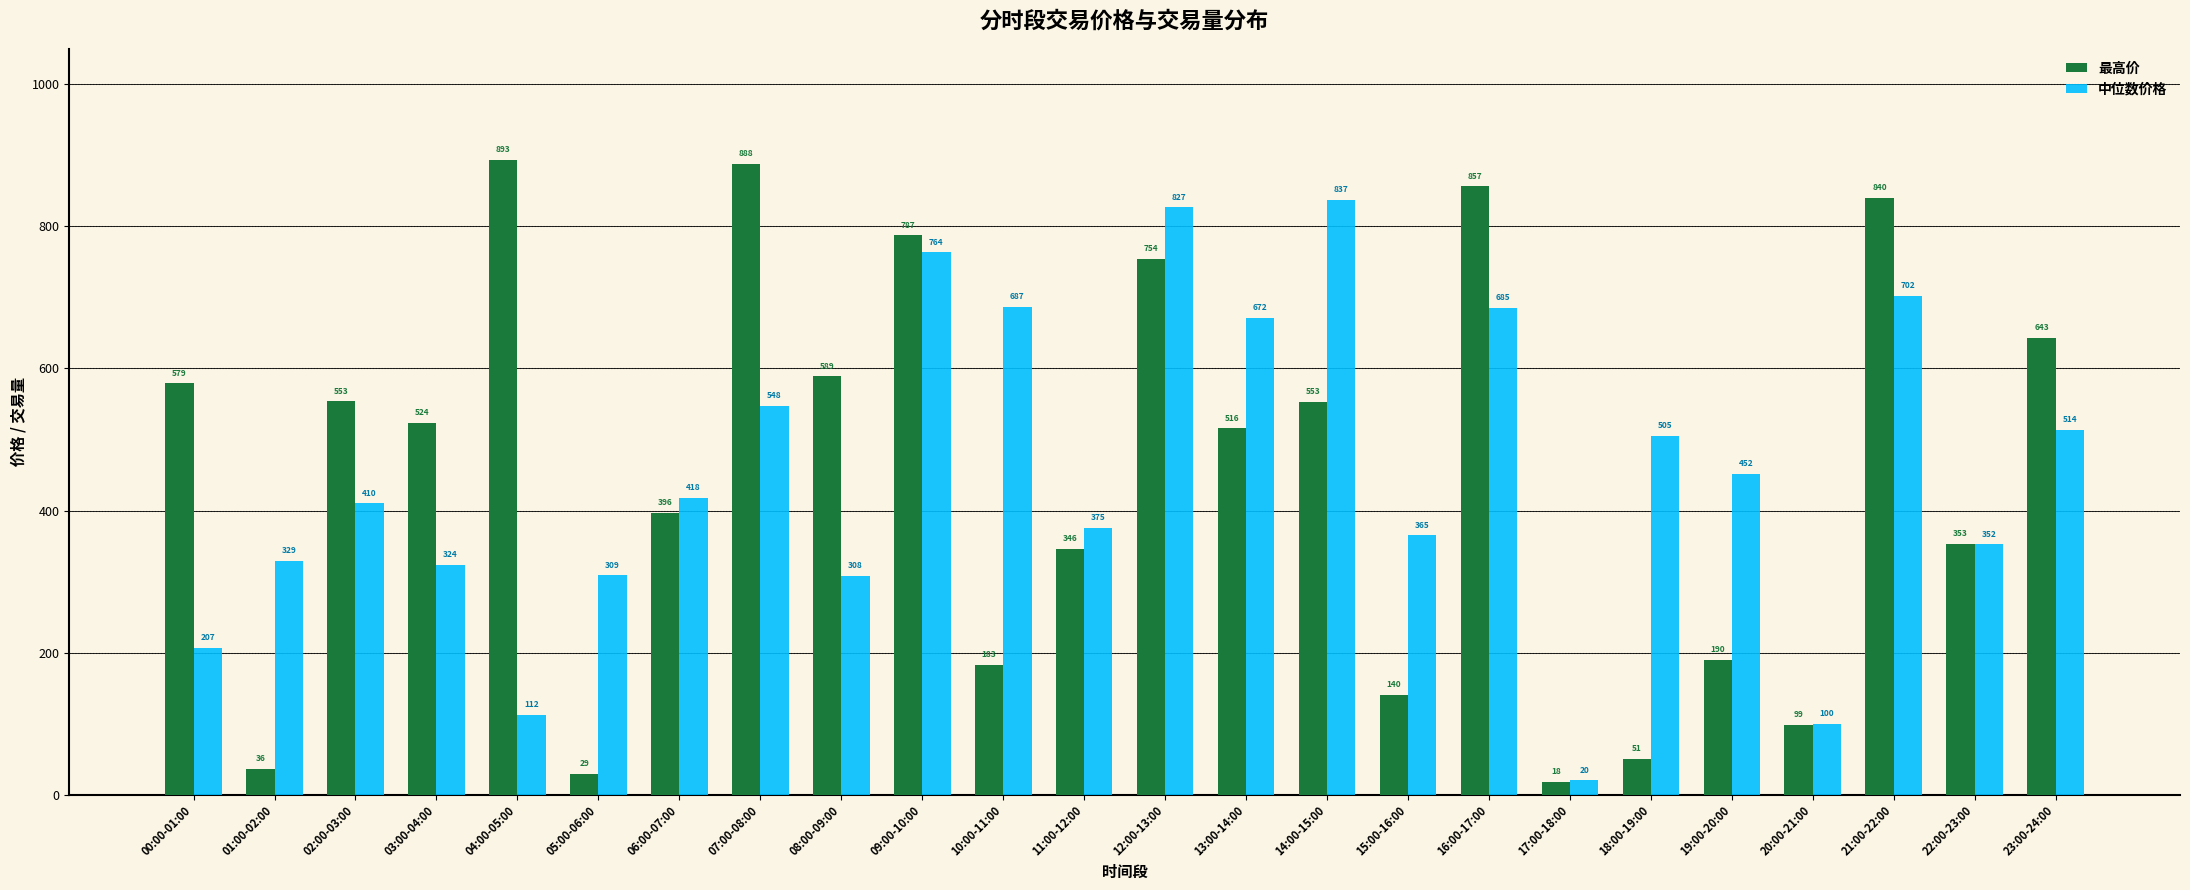

What is the sum of all 中位数价格 values?

10821.3